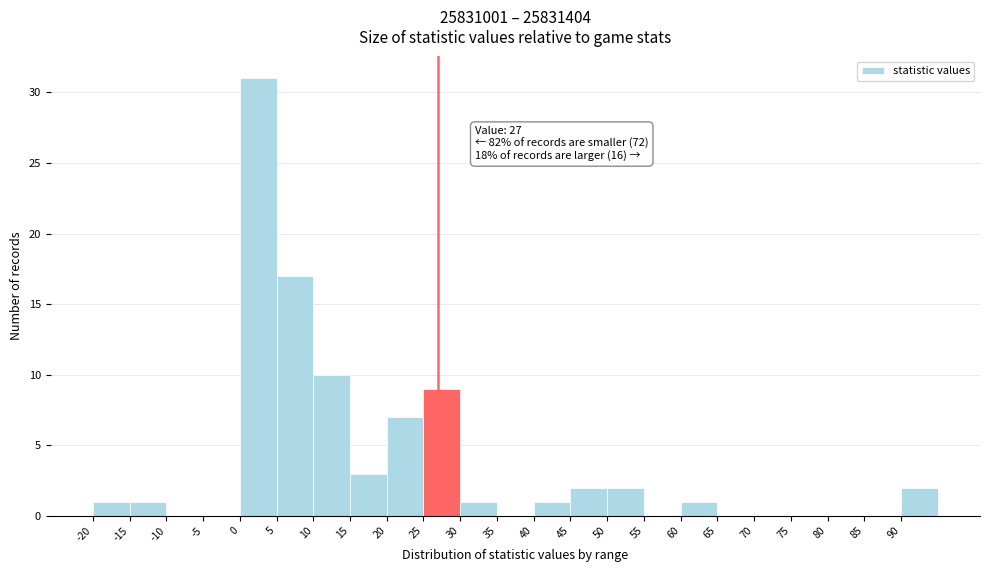

Over which range of the x-axis is the bar tallest?

0 to 5